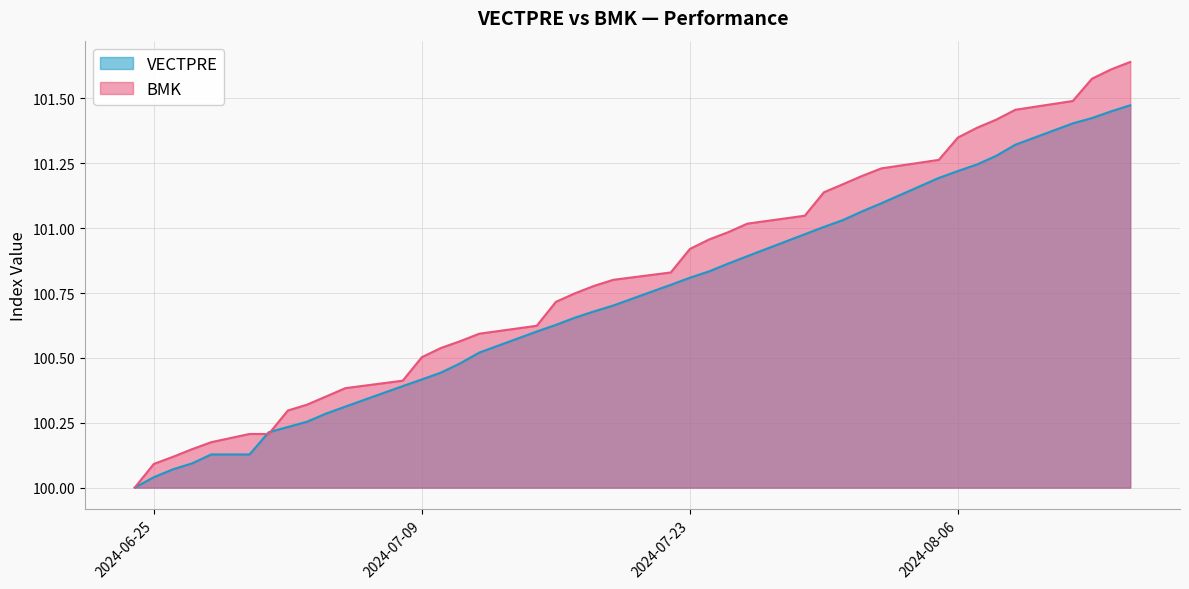

Reading left to right, what are all the values shown in this chart?

VECTPRE: 100.0	100.0	100.1	100.1	100.1	100.1	100.2	100.2	100.3	100.3	100.3	100.4	100.4	100.4	100.5	100.5	100.6	100.6	100.7	100.7	100.7	100.8	100.8	100.8	100.9	100.9	101.0	101.0	101.0	101.1	101.1	101.2	101.2	101.2	101.3	101.3	101.4	101.4	101.5	101.5
BMK: 100.0	100.1	100.1	100.1	100.2	100.2	100.2	100.3	100.3	100.4	100.4	100.4	100.5	100.5	100.6	100.6	100.6	100.7	100.7	100.8	100.8	100.8	100.9	101.0	101.0	101.0	101.0	101.1	101.2	101.2	101.2	101.3	101.3	101.4	101.4	101.5	101.5	101.6	101.6	101.6